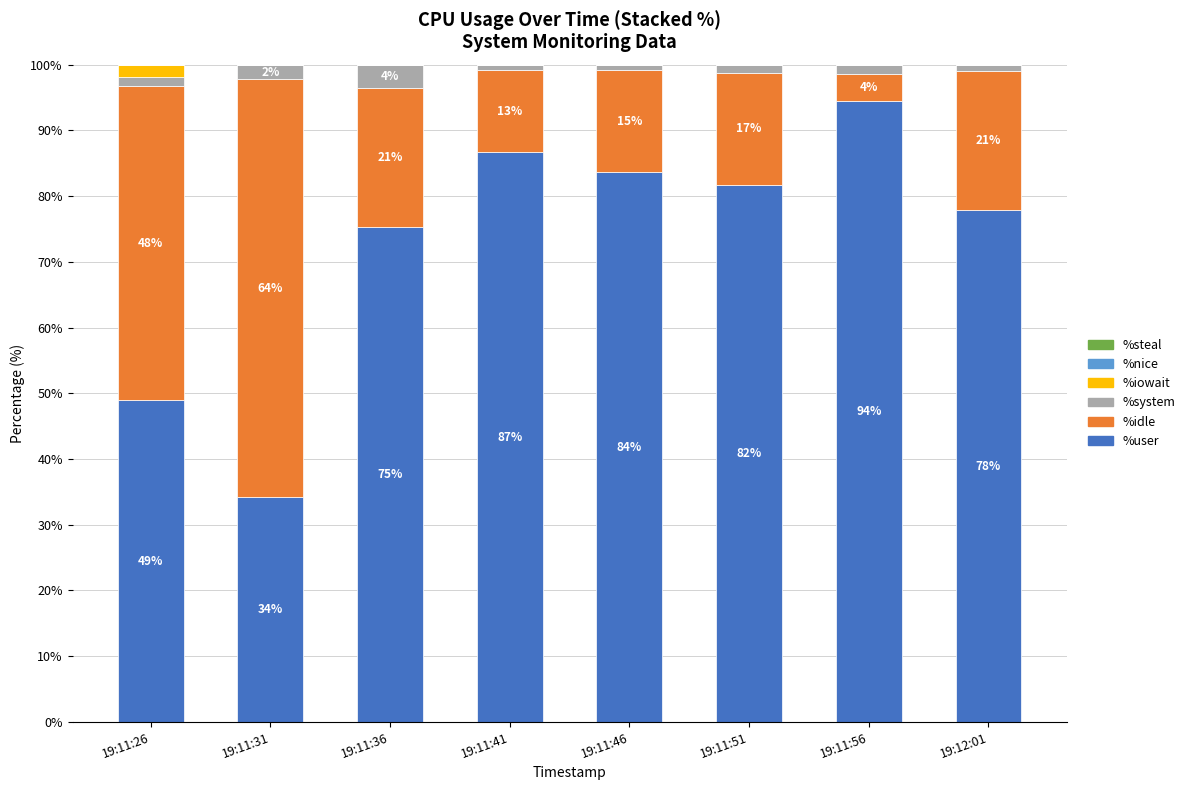

At which label is %user closest to 64?

19:11:36